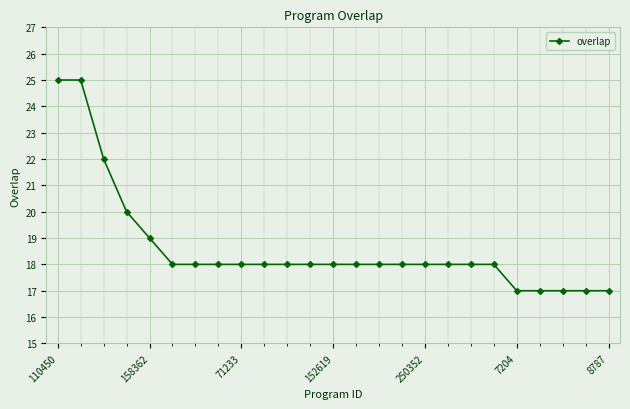

How many distinct data groups are displayed?

1